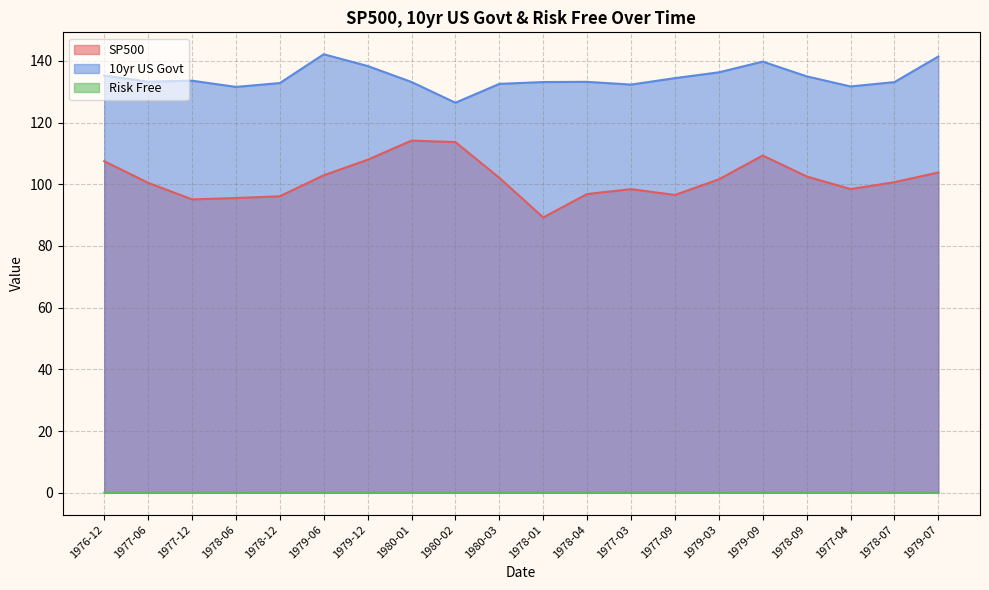

At which category is the sum across all series the highest?

1979-09